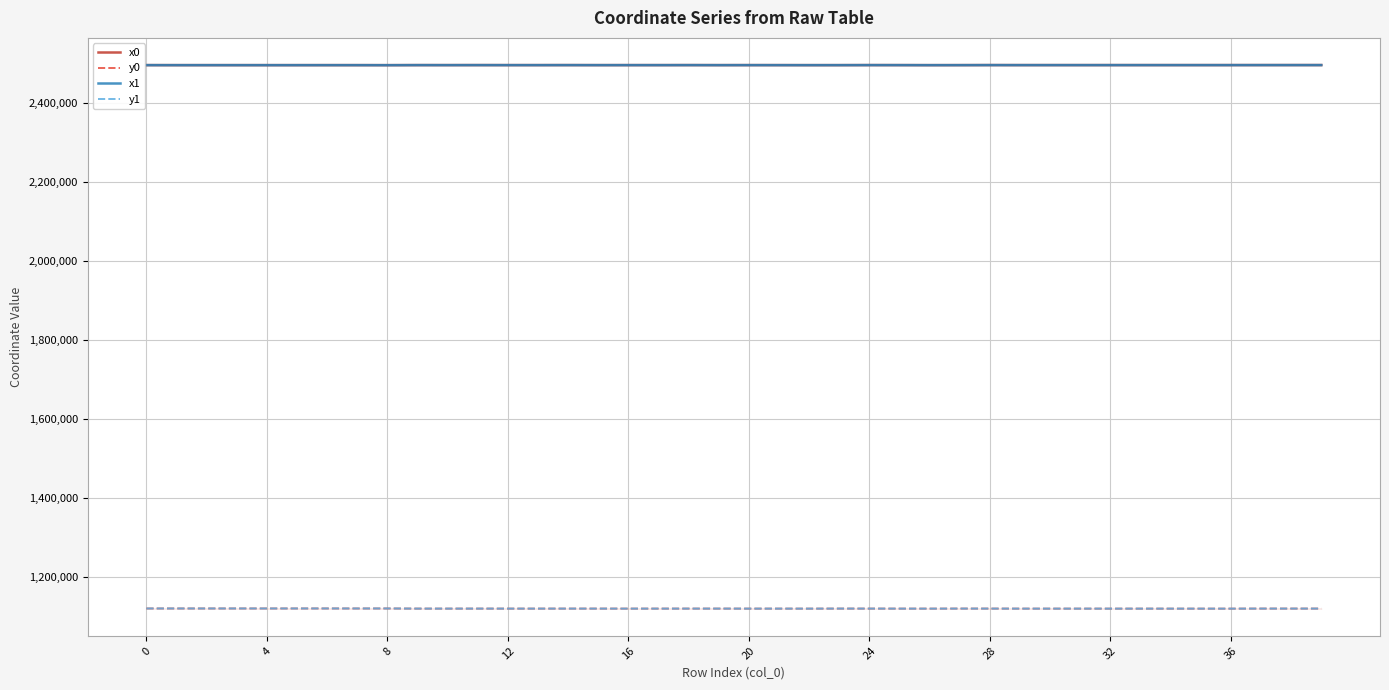

What is the difference between the highest and lowest values at 8?

1377607.6